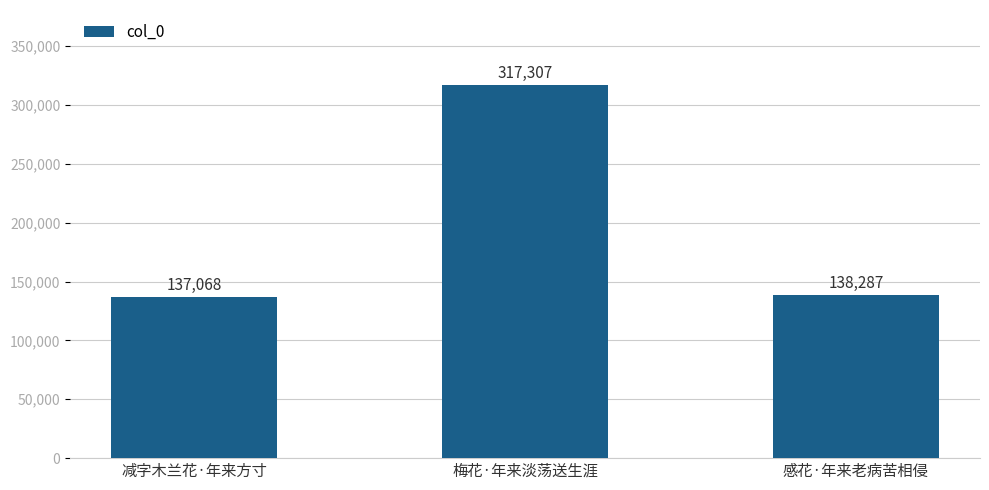

Reading right to left, list all the values displayed in this chart.

感花·年来老病苦相侵=138287	梅花·年来淡荡送生涯=317307	减字木兰花·年来方寸=137068